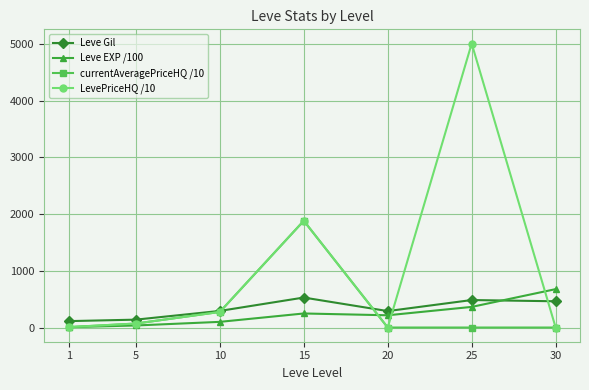

Which series has the widest spread of values?

LevePriceHQ /10